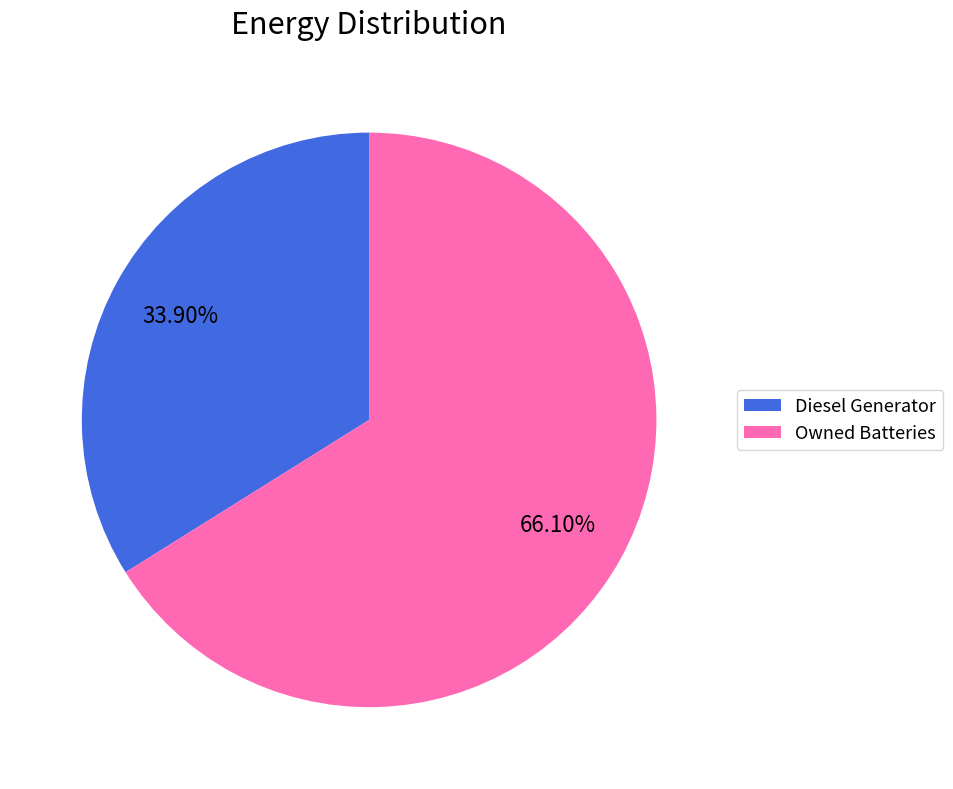

What is the ratio of the value at Diesel Generator to the value at Owned Batteries?

0.5